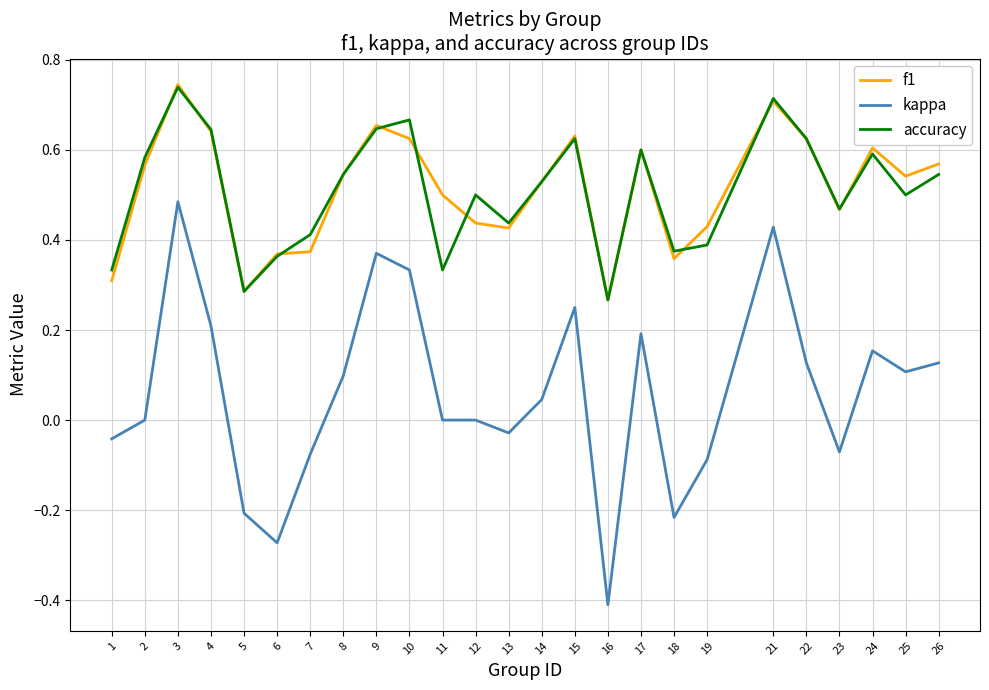

What is the minimum value for kappa?

-0.4